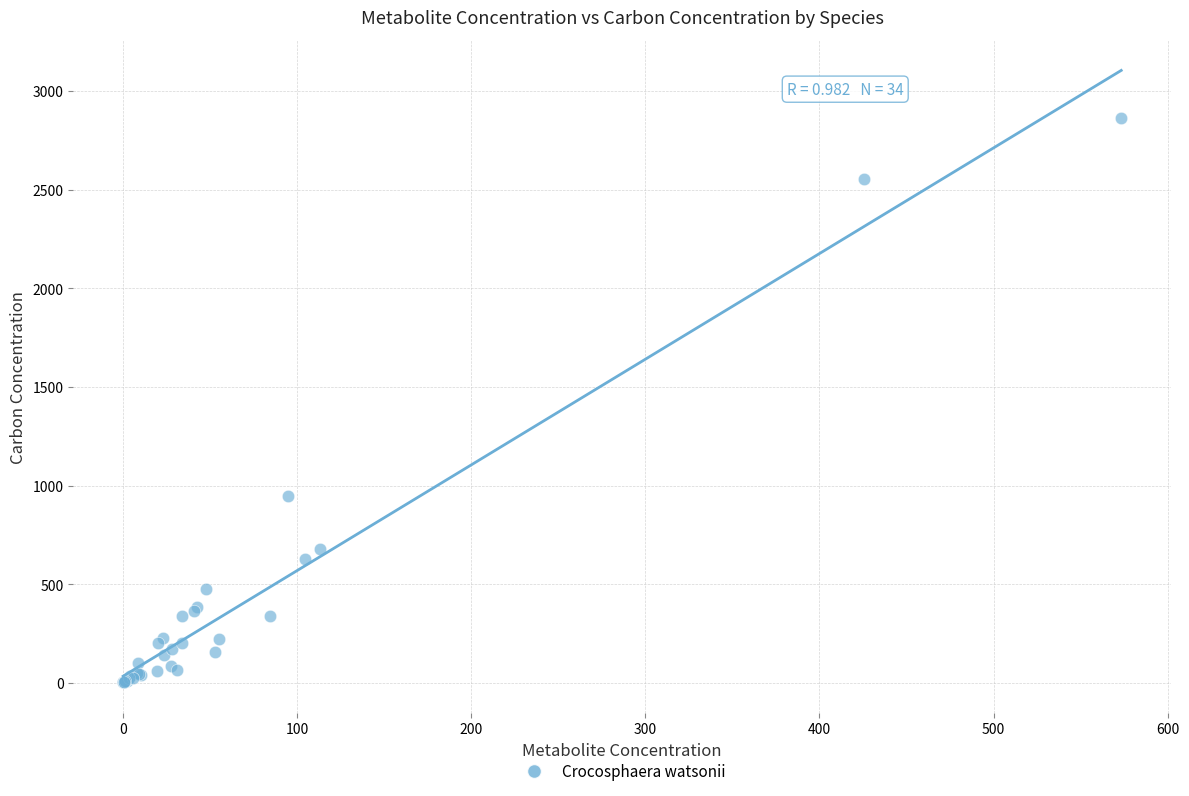

What Y value in the scatter plot is closest to 1434?

949.2